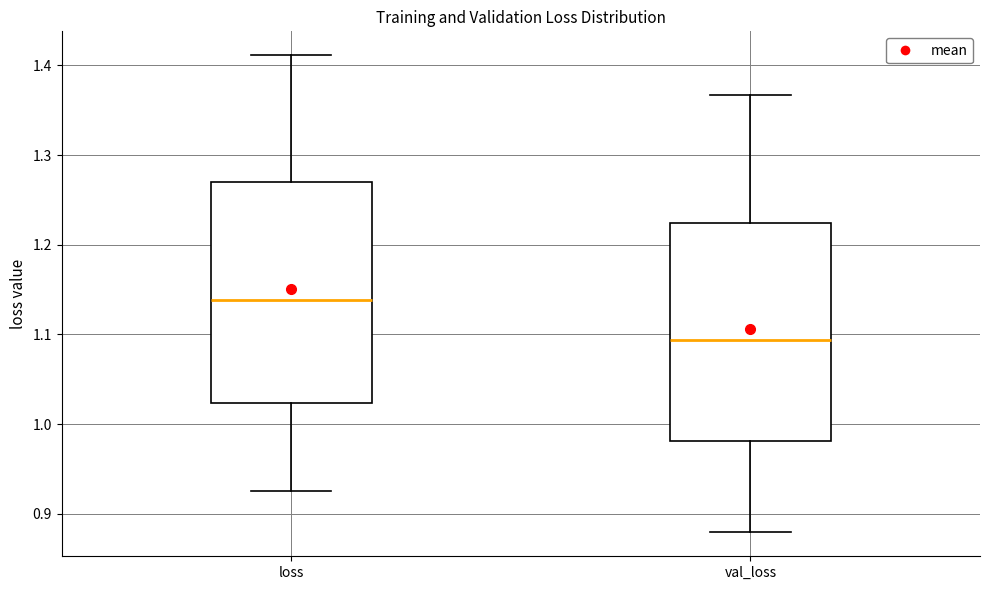

Which box's median line is the lowest?

val_loss